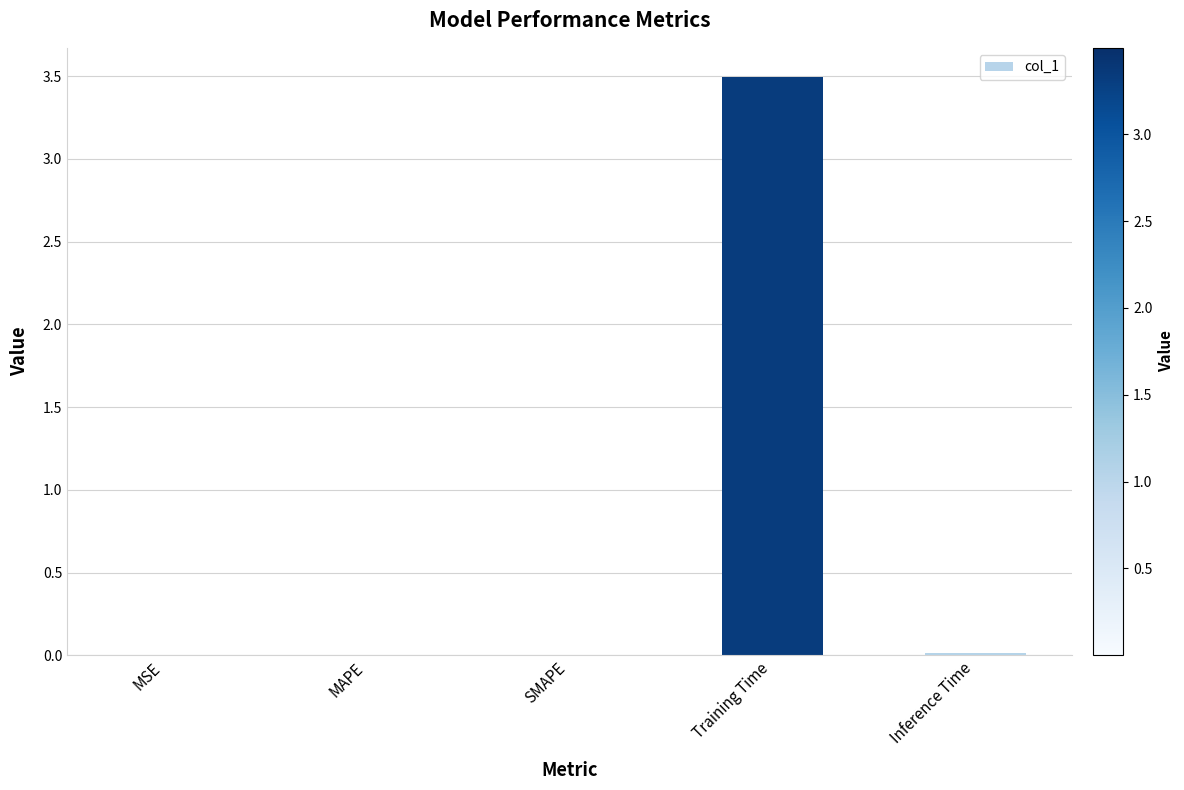

Which has a higher value, SMAPE or Training Time?

Training Time